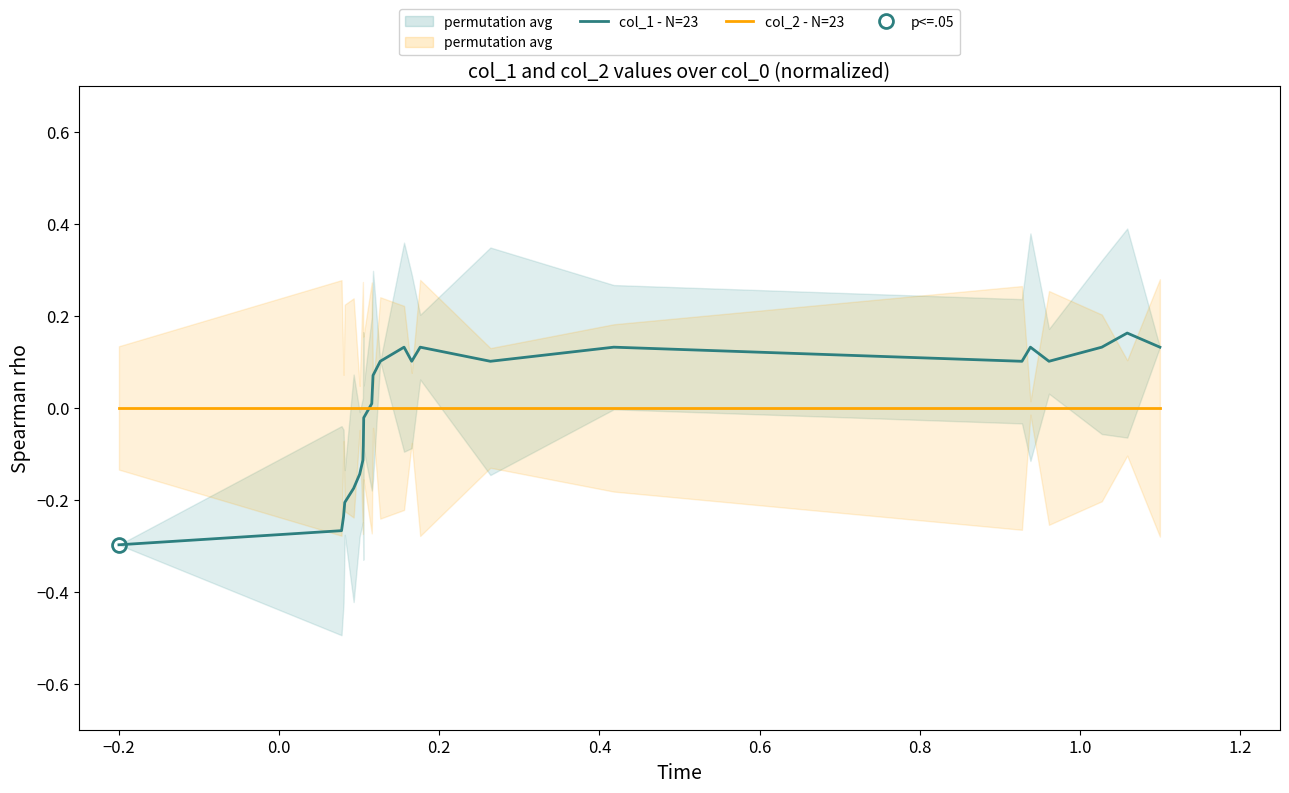

True or false: col_1 - N=23 and col_2 - N=23 cross at least once.

True